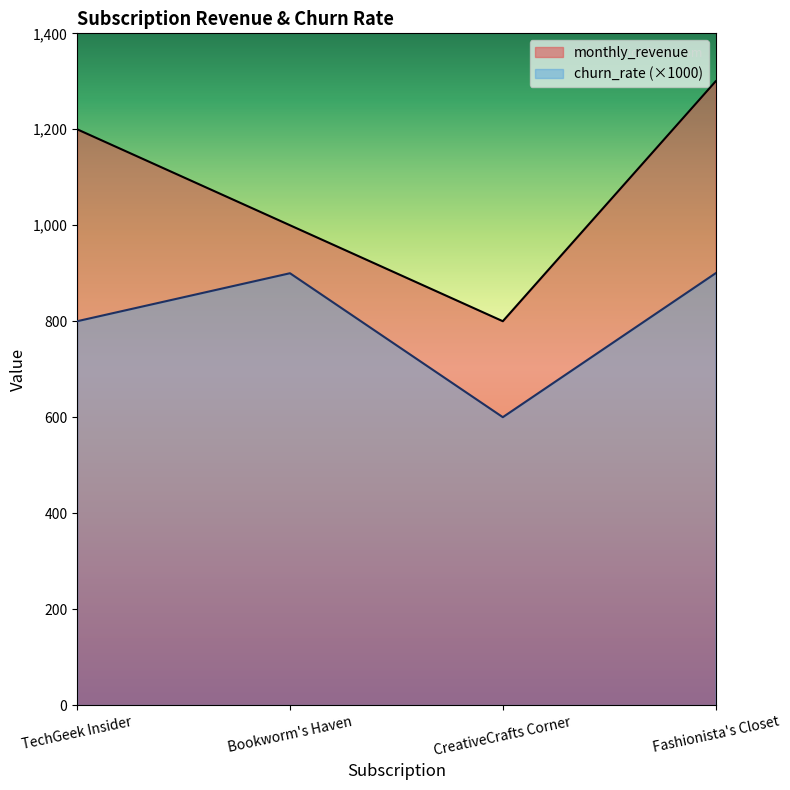

What is the minimum value for churn_rate?

600